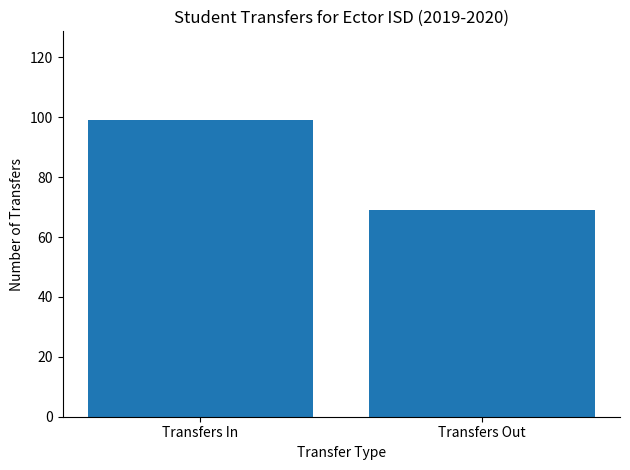

What is the label of the 1st bar from the right?

Transfers Out